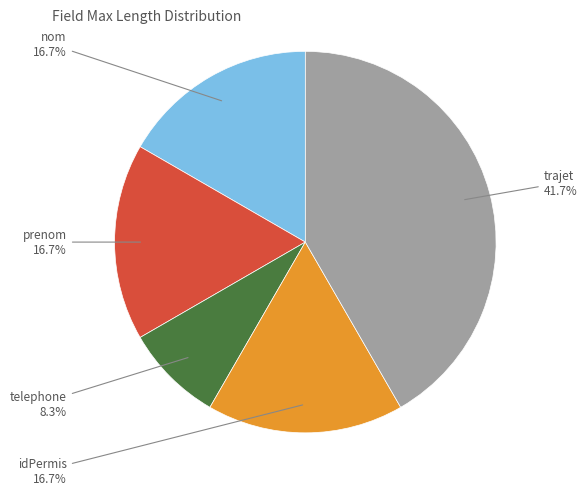

Does any single category account for the majority?

No